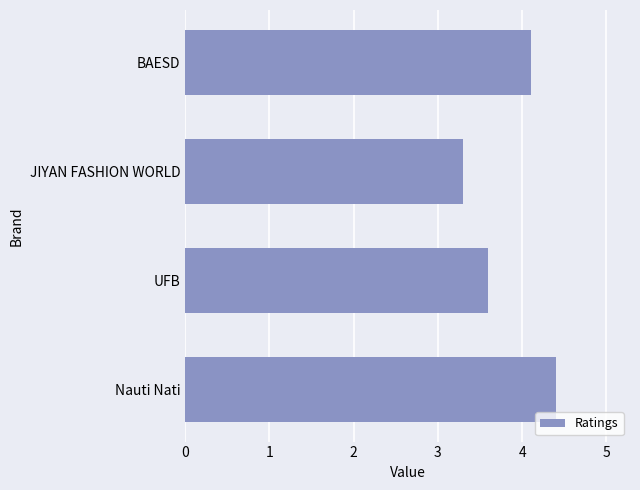

Reading bottom to top, extract all data points from this chart.

Nauti Nati=4.4	UFB=3.6	JIYAN FASHION WORLD=3.3	BAESD=4.1